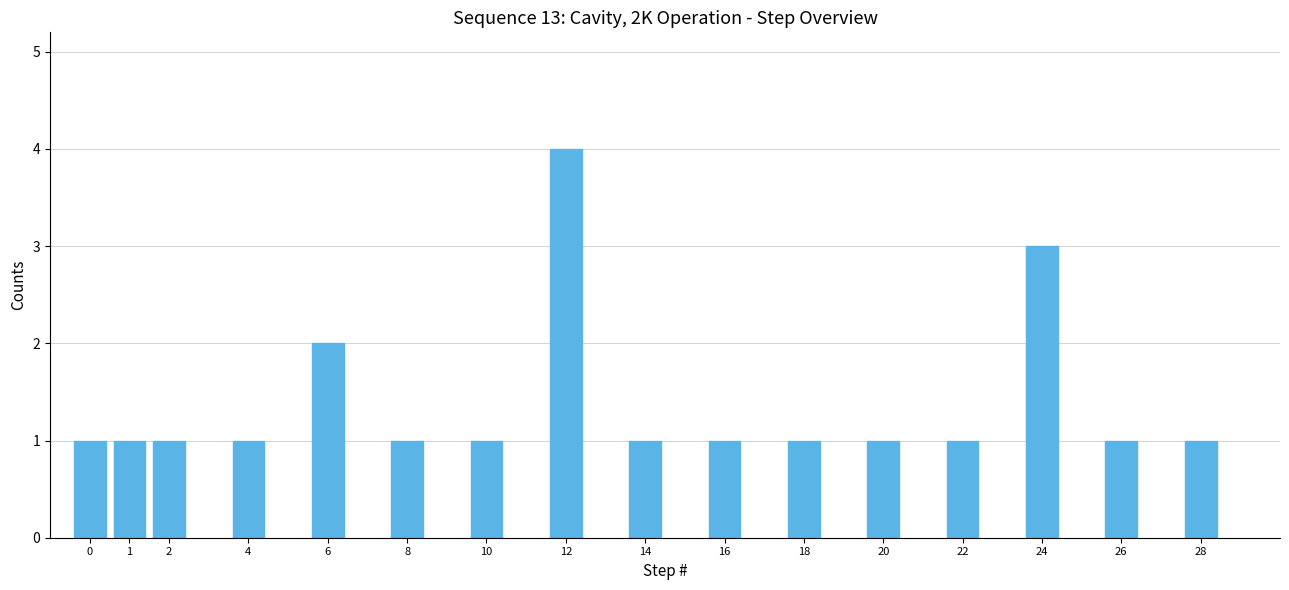

Reading right to left, what are all the values shown in this chart?

1	1	3	1	1	1	1	1	4	1	1	2	1	1	1	1